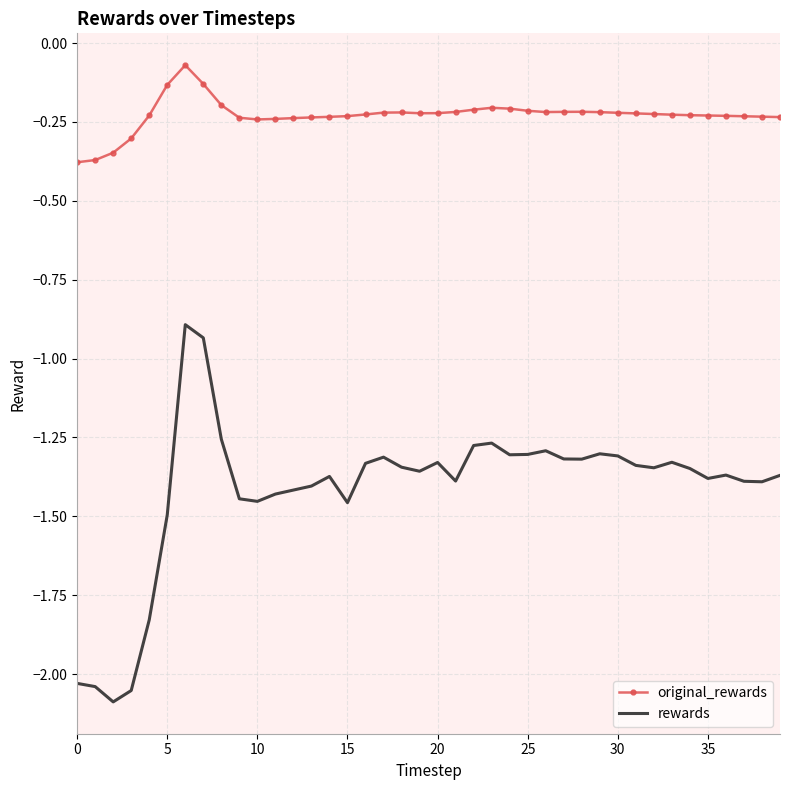

List the series in order of their peak value, lowest first.

rewards, original_rewards